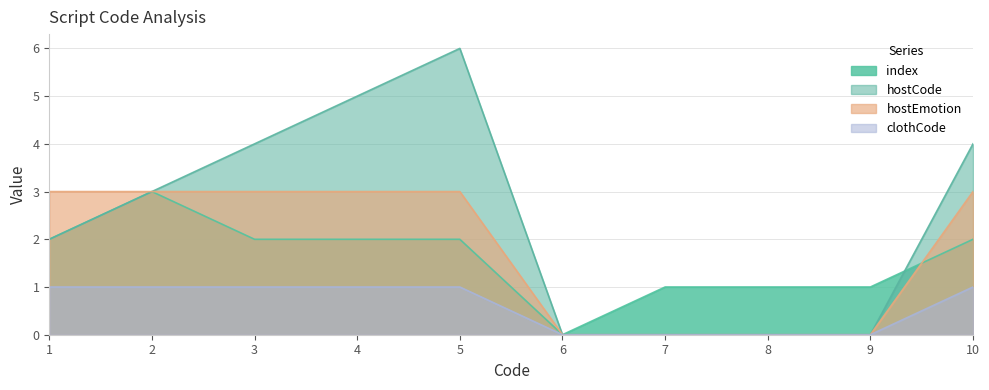

What value does the hostCode series have at 2?

3